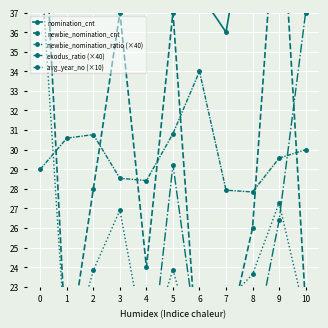

What is the difference between the maximum and minimum values in the newbie_nomination_ratio (×40) series?

21.1